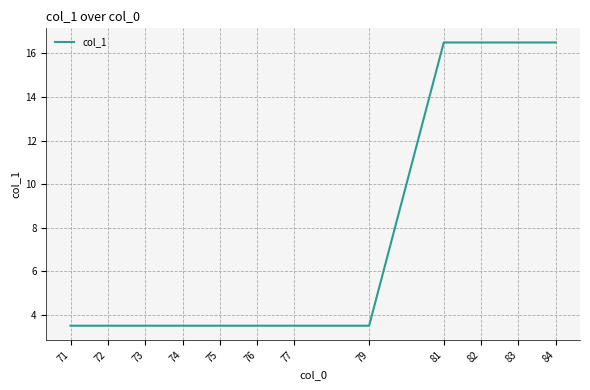

The chart shows a value of 16.5 at 82. True or false?

True